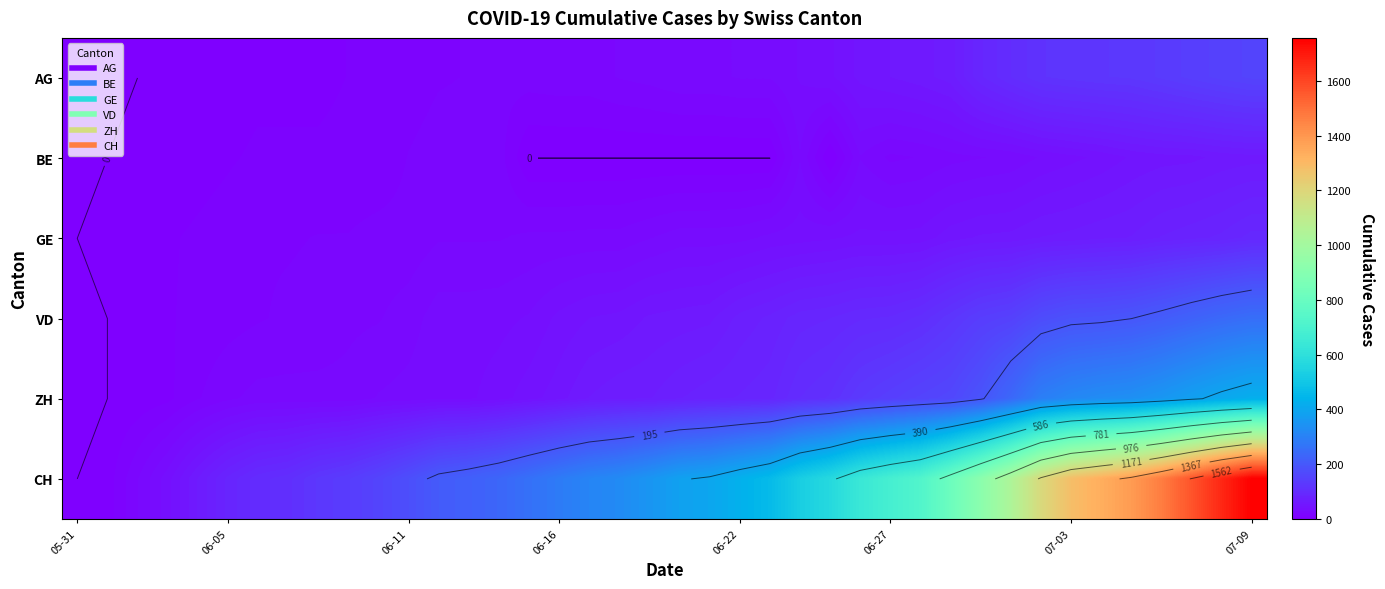

How many values in ZH are above zero?

38